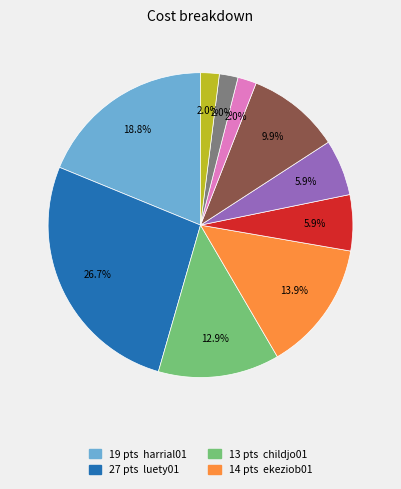

Is there any slice that represents more than half of the pie?

No